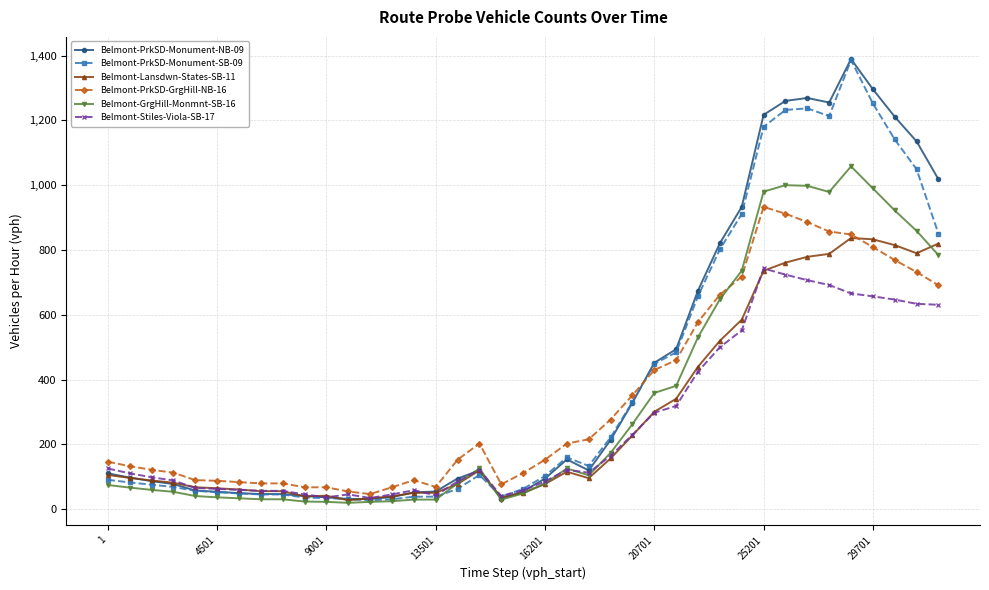

How many distinct data groups are displayed?

6